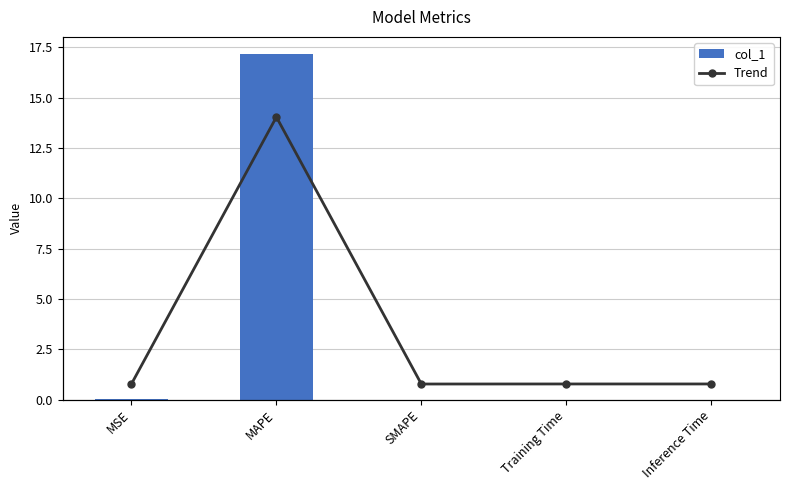

Count the number of categories in the chart.

5